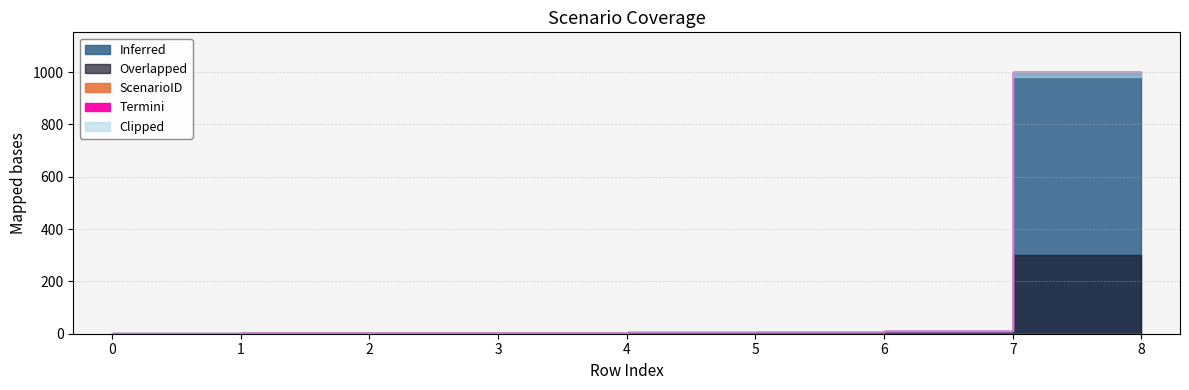

List the labels in order of value, largest first.

8, 7, 6, 5, 4, 3, 2, 1, 0